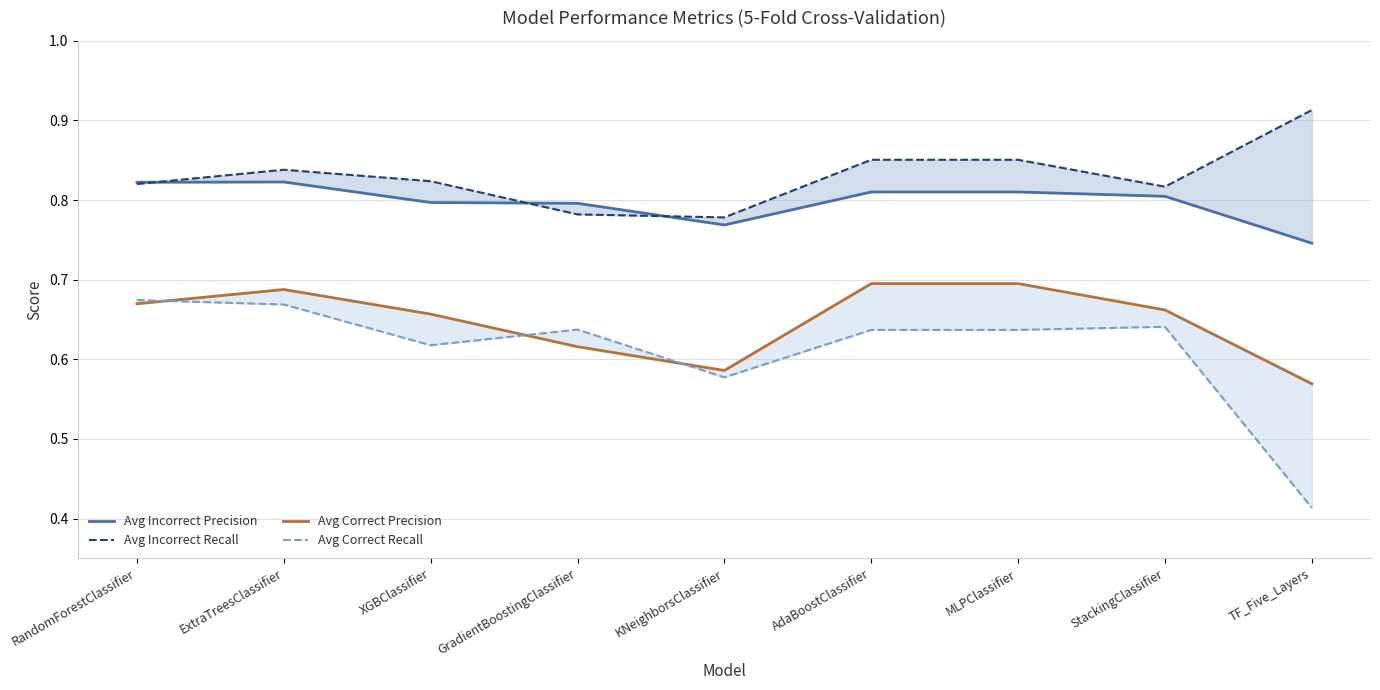

Count the Avg Correct Recall values in the range 0 to 1.

9